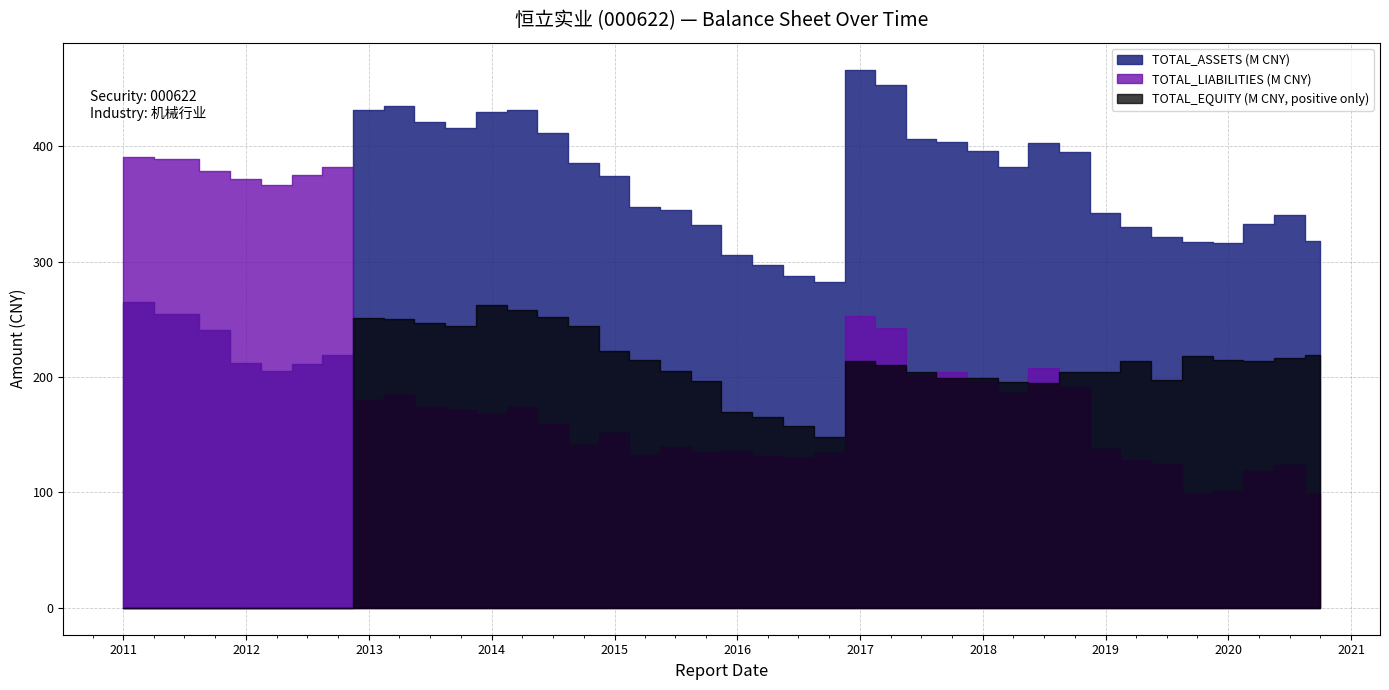

At which label does TOTAL_EQUITY reach its minimum?

2012-06-30